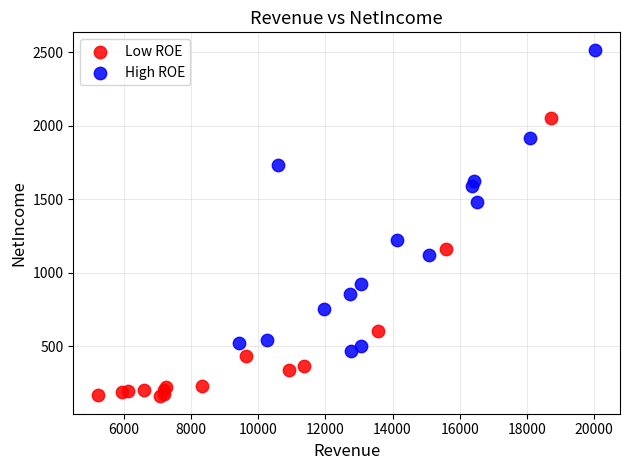

Which series contains the lowest Y value?

Low ROE